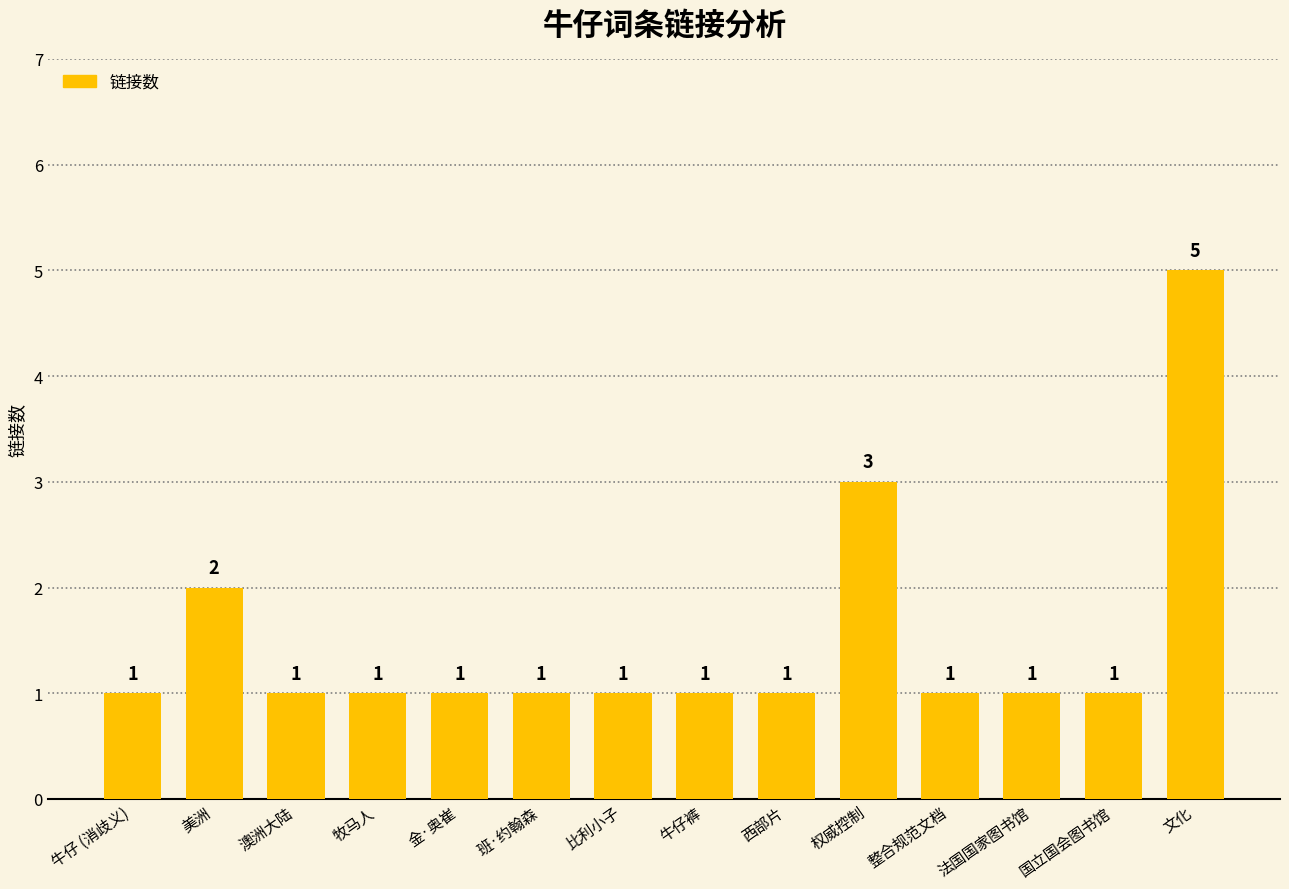

What is the greatest value displayed?

5